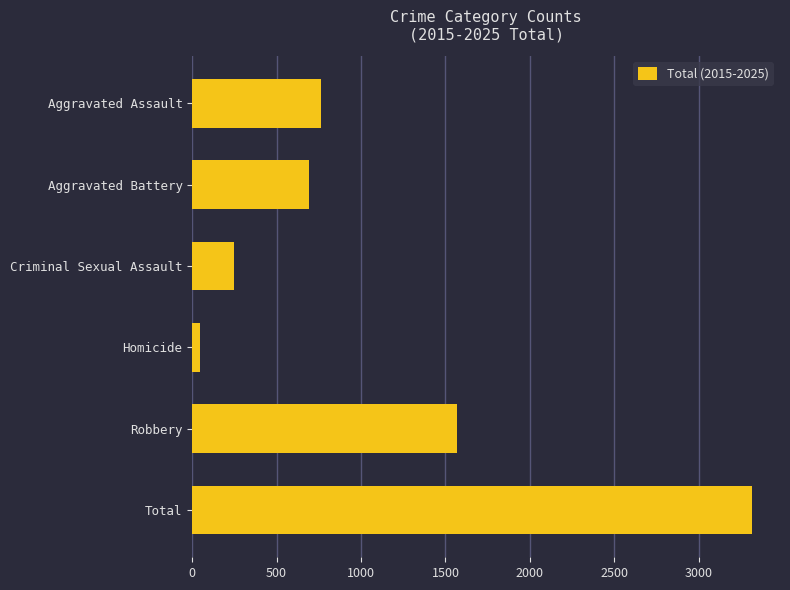

Which category has the lowest value across all series?

Homicide